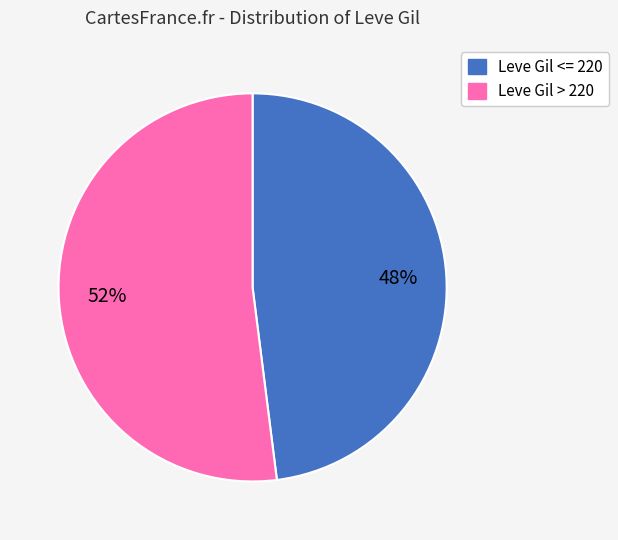

To the nearest percent, what is the average slice percentage?

50%